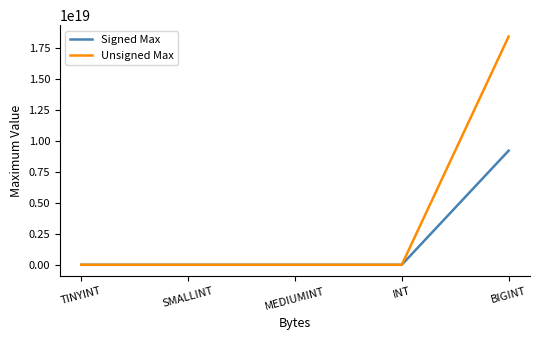

Which category has the highest value in the Signed Max series?

BIGINT